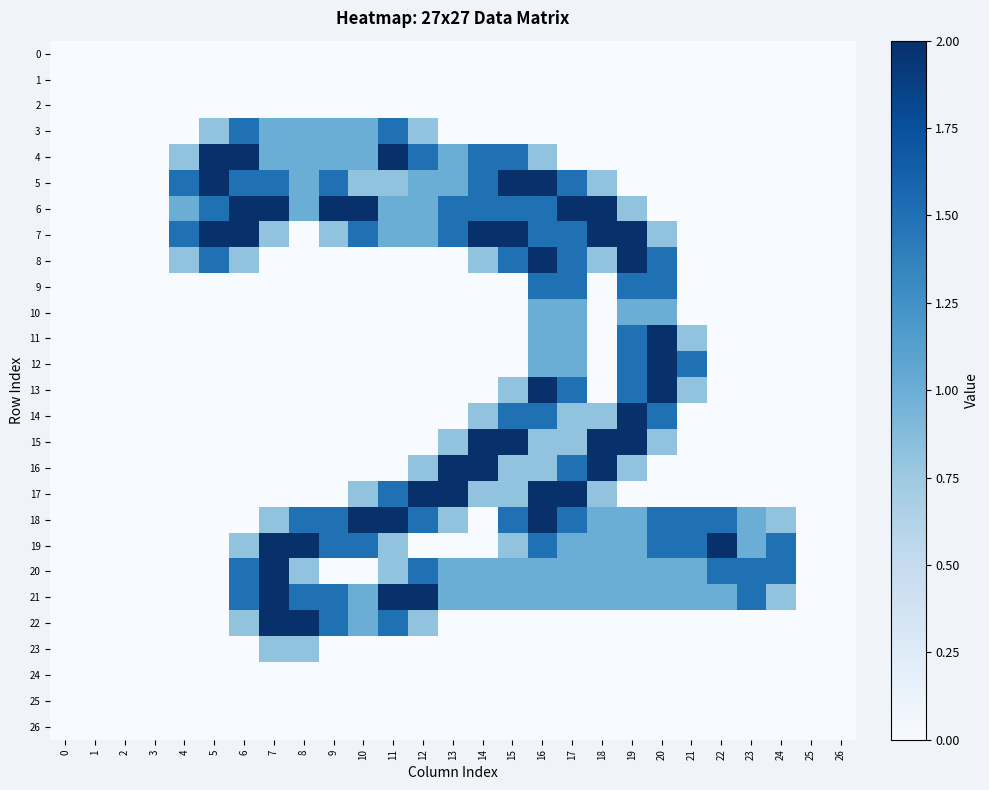

Reading right to left, list all the values displayed in this chart.

row_0: 0.0	0.0	0.0	0.0	0.0	0.0	0.0	0.0	0.0	0.0	0.0	0.0	0.0	0.0	0.0	0.0	0.0	0.0	0.0	0.0	0.0	0.0	0.0	0.0	0.0	0.0	0.0
row_1: 0.0	0.0	0.0	0.0	0.0	0.0	0.0	0.0	0.0	0.0	0.0	0.0	0.0	0.0	0.0	0.0	0.0	0.0	0.0	0.0	0.0	0.0	0.0	0.0	0.0	0.0	0.0
row_2: 0.0	0.0	0.0	0.0	0.0	0.0	0.0	0.0	0.0	0.0	0.0	0.0	0.0	0.0	0.0	0.0	0.0	0.0	0.0	0.0	0.0	0.0	0.0	0.0	0.0	0.0	0.0
row_3: 0.0	0.0	0.0	0.0	0.0	0.0	0.0	0.0	0.0	0.0	0.0	0.0	0.0	0.0	0.8	1.5	1.0	1.0	1.0	1.0	1.5	0.8	0.0	0.0	0.0	0.0	0.0
row_4: 0.0	0.0	0.0	0.0	0.0	0.0	0.0	0.0	0.0	0.0	0.8	1.5	1.5	1.0	1.5	2.0	1.0	1.0	1.0	1.0	2.0	2.0	0.8	0.0	0.0	0.0	0.0
row_5: 0.0	0.0	0.0	0.0	0.0	0.0	0.0	0.0	0.8	1.5	2.0	2.0	1.5	1.0	1.0	0.8	0.8	1.5	1.0	1.5	1.5	2.0	1.5	0.0	0.0	0.0	0.0
row_6: 0.0	0.0	0.0	0.0	0.0	0.0	0.0	0.8	2.0	2.0	1.5	1.5	1.5	1.5	1.0	1.0	2.0	2.0	1.0	2.0	2.0	1.5	1.0	0.0	0.0	0.0	0.0
row_7: 0.0	0.0	0.0	0.0	0.0	0.0	0.8	2.0	2.0	1.5	1.5	2.0	2.0	1.5	1.0	1.0	1.5	0.8	0.0	0.8	2.0	2.0	1.5	0.0	0.0	0.0	0.0
row_8: 0.0	0.0	0.0	0.0	0.0	0.0	1.5	2.0	0.8	1.5	2.0	1.5	0.8	0.0	0.0	0.0	0.0	0.0	0.0	0.0	0.8	1.5	0.8	0.0	0.0	0.0	0.0
row_9: 0.0	0.0	0.0	0.0	0.0	0.0	1.5	1.5	0.0	1.5	1.5	0.0	0.0	0.0	0.0	0.0	0.0	0.0	0.0	0.0	0.0	0.0	0.0	0.0	0.0	0.0	0.0
row_10: 0.0	0.0	0.0	0.0	0.0	0.0	1.0	1.0	0.0	1.0	1.0	0.0	0.0	0.0	0.0	0.0	0.0	0.0	0.0	0.0	0.0	0.0	0.0	0.0	0.0	0.0	0.0
row_11: 0.0	0.0	0.0	0.0	0.0	0.8	2.0	1.5	0.0	1.0	1.0	0.0	0.0	0.0	0.0	0.0	0.0	0.0	0.0	0.0	0.0	0.0	0.0	0.0	0.0	0.0	0.0
row_12: 0.0	0.0	0.0	0.0	0.0	1.5	2.0	1.5	0.0	1.0	1.0	0.0	0.0	0.0	0.0	0.0	0.0	0.0	0.0	0.0	0.0	0.0	0.0	0.0	0.0	0.0	0.0
row_13: 0.0	0.0	0.0	0.0	0.0	0.8	2.0	1.5	0.0	1.5	2.0	0.8	0.0	0.0	0.0	0.0	0.0	0.0	0.0	0.0	0.0	0.0	0.0	0.0	0.0	0.0	0.0
row_14: 0.0	0.0	0.0	0.0	0.0	0.0	1.5	2.0	0.8	0.8	1.5	1.5	0.8	0.0	0.0	0.0	0.0	0.0	0.0	0.0	0.0	0.0	0.0	0.0	0.0	0.0	0.0
row_15: 0.0	0.0	0.0	0.0	0.0	0.0	0.8	2.0	2.0	0.8	0.8	2.0	2.0	0.8	0.0	0.0	0.0	0.0	0.0	0.0	0.0	0.0	0.0	0.0	0.0	0.0	0.0
row_16: 0.0	0.0	0.0	0.0	0.0	0.0	0.0	0.8	2.0	1.5	0.8	0.8	2.0	2.0	0.8	0.0	0.0	0.0	0.0	0.0	0.0	0.0	0.0	0.0	0.0	0.0	0.0
row_17: 0.0	0.0	0.0	0.0	0.0	0.0	0.0	0.0	0.8	2.0	2.0	0.8	0.8	2.0	2.0	1.5	0.8	0.0	0.0	0.0	0.0	0.0	0.0	0.0	0.0	0.0	0.0
row_18: 0.0	0.0	0.8	1.0	1.5	1.5	1.5	1.0	1.0	1.5	2.0	1.5	0.0	0.8	1.5	2.0	2.0	1.5	1.5	0.8	0.0	0.0	0.0	0.0	0.0	0.0	0.0
row_19: 0.0	0.0	1.5	1.0	2.0	1.5	1.5	1.0	1.0	1.0	1.5	0.8	0.0	0.0	0.0	0.8	1.5	1.5	2.0	2.0	0.8	0.0	0.0	0.0	0.0	0.0	0.0
row_20: 0.0	0.0	1.5	1.5	1.5	1.0	1.0	1.0	1.0	1.0	1.0	1.0	1.0	1.0	1.5	0.8	0.0	0.0	0.8	2.0	1.5	0.0	0.0	0.0	0.0	0.0	0.0
row_21: 0.0	0.0	0.8	1.5	1.0	1.0	1.0	1.0	1.0	1.0	1.0	1.0	1.0	1.0	2.0	2.0	1.0	1.5	1.5	2.0	1.5	0.0	0.0	0.0	0.0	0.0	0.0
row_22: 0.0	0.0	0.0	0.0	0.0	0.0	0.0	0.0	0.0	0.0	0.0	0.0	0.0	0.0	0.8	1.5	1.0	1.5	2.0	2.0	0.8	0.0	0.0	0.0	0.0	0.0	0.0
row_23: 0.0	0.0	0.0	0.0	0.0	0.0	0.0	0.0	0.0	0.0	0.0	0.0	0.0	0.0	0.0	0.0	0.0	0.0	0.8	0.8	0.0	0.0	0.0	0.0	0.0	0.0	0.0
row_24: 0.0	0.0	0.0	0.0	0.0	0.0	0.0	0.0	0.0	0.0	0.0	0.0	0.0	0.0	0.0	0.0	0.0	0.0	0.0	0.0	0.0	0.0	0.0	0.0	0.0	0.0	0.0
row_25: 0.0	0.0	0.0	0.0	0.0	0.0	0.0	0.0	0.0	0.0	0.0	0.0	0.0	0.0	0.0	0.0	0.0	0.0	0.0	0.0	0.0	0.0	0.0	0.0	0.0	0.0	0.0
row_26: 0.0	0.0	0.0	0.0	0.0	0.0	0.0	0.0	0.0	0.0	0.0	0.0	0.0	0.0	0.0	0.0	0.0	0.0	0.0	0.0	0.0	0.0	0.0	0.0	0.0	0.0	0.0